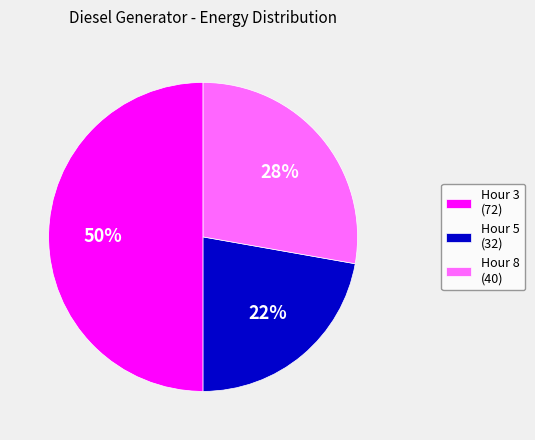

Which category has the biggest portion of the pie?

Hour 3 (72)